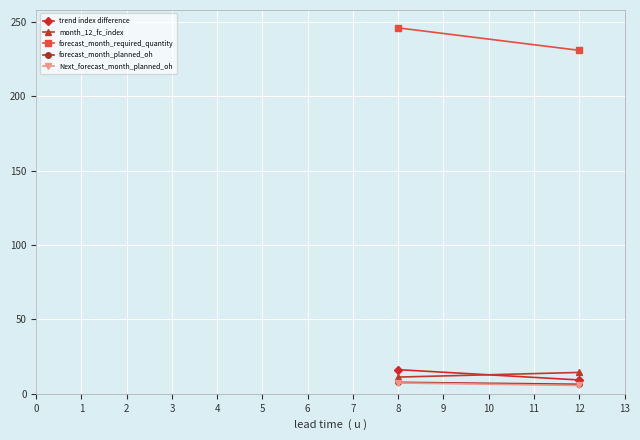

List the labels in order of trend index difference value, smallest first.

1, 0